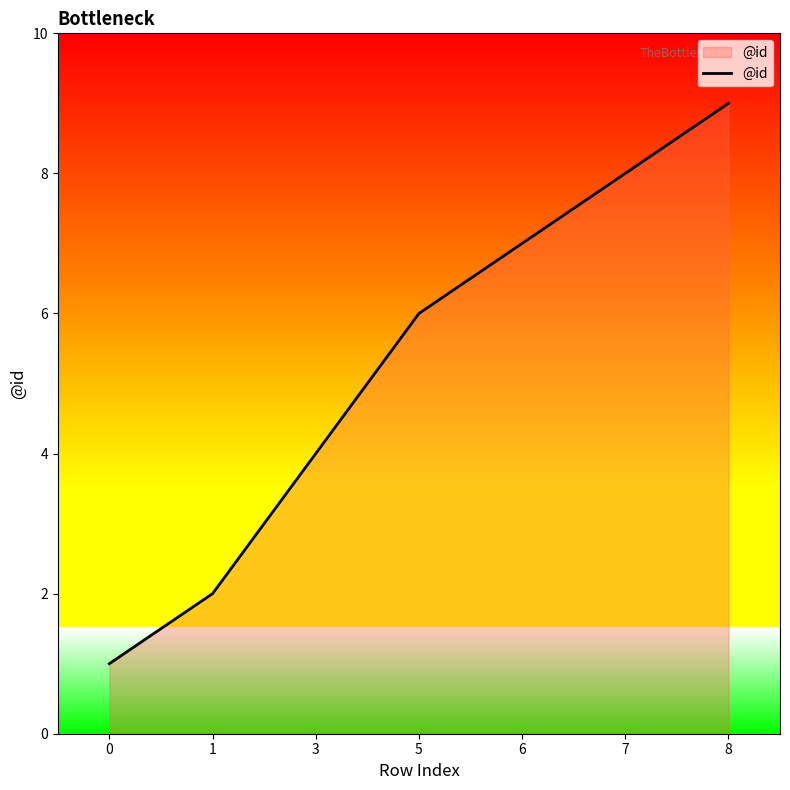

True or false: there are more than 0 points higher than both neighbors.

False